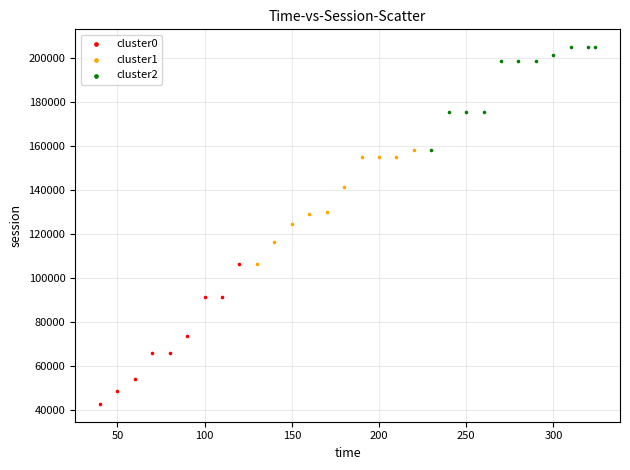

What are all the series names shown in the legend?

cluster0, cluster1, cluster2